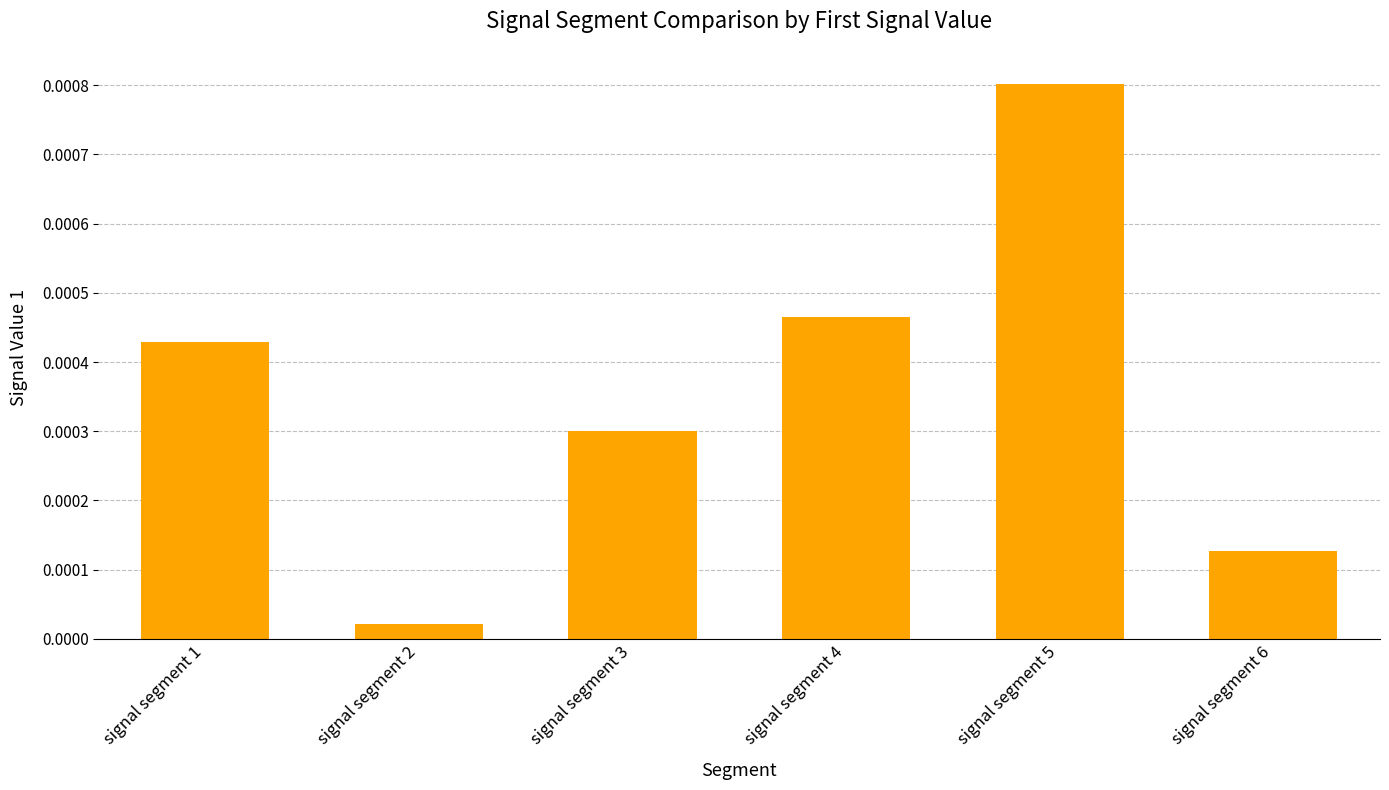

How many categories are shown in the chart?

6